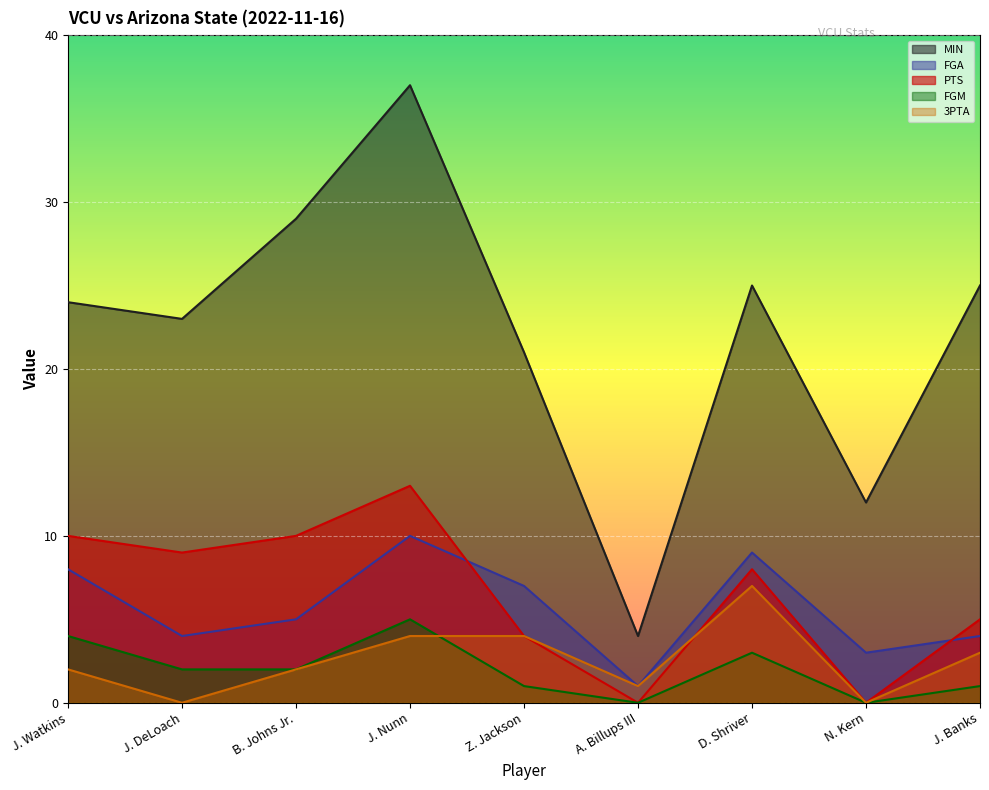

Reading right to left, extract all data points from this chart.

MIN: J. Banks=25	N. Kern=12	D. Shriver=25	A. Billups III=4	Z. Jackson=21	J. Nunn=37	B. Johns Jr.=29	J. DeLoach=23	J. Watkins=24
FGA: J. Banks=4	N. Kern=3	D. Shriver=9	A. Billups III=1	Z. Jackson=7	J. Nunn=10	B. Johns Jr.=5	J. DeLoach=4	J. Watkins=8
PTS: J. Banks=5	N. Kern=0	D. Shriver=8	A. Billups III=0	Z. Jackson=4	J. Nunn=13	B. Johns Jr.=10	J. DeLoach=9	J. Watkins=10
FGM: J. Banks=1	N. Kern=0	D. Shriver=3	A. Billups III=0	Z. Jackson=1	J. Nunn=5	B. Johns Jr.=2	J. DeLoach=2	J. Watkins=4
3PTA: J. Banks=3	N. Kern=0	D. Shriver=7	A. Billups III=1	Z. Jackson=4	J. Nunn=4	B. Johns Jr.=2	J. DeLoach=0	J. Watkins=2